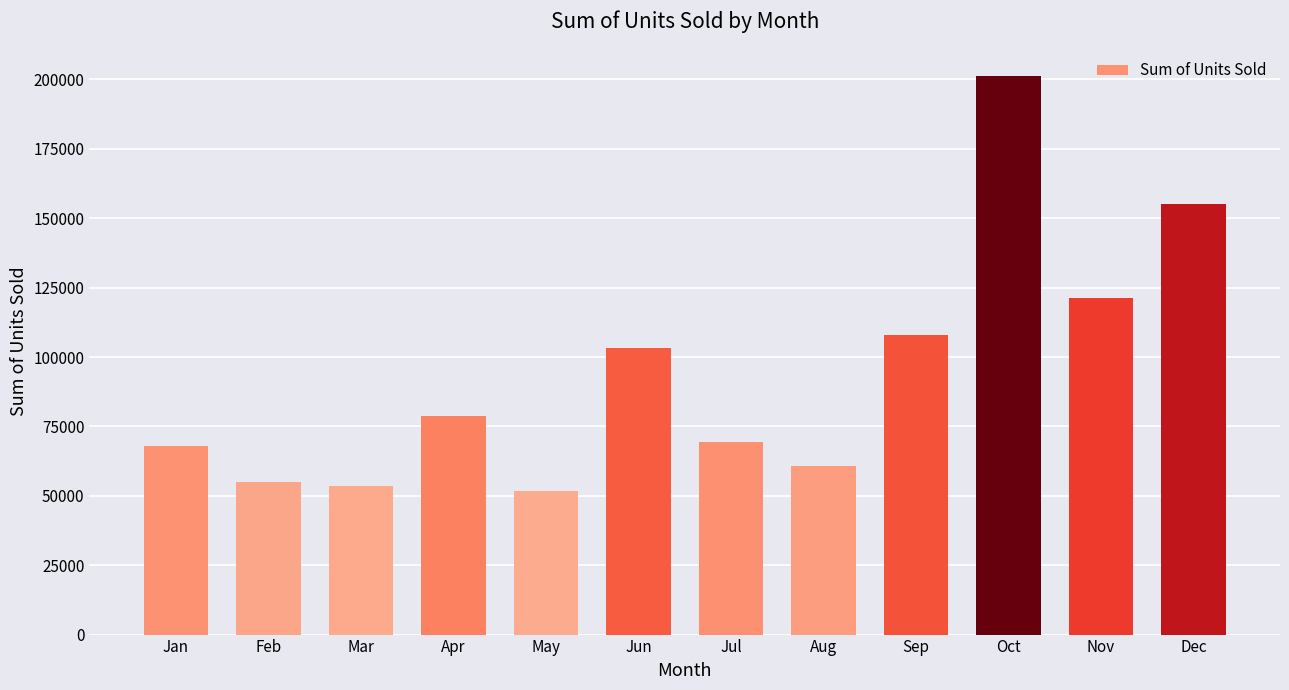

What is the ratio of the value at Jun to the value at Dec?

0.7